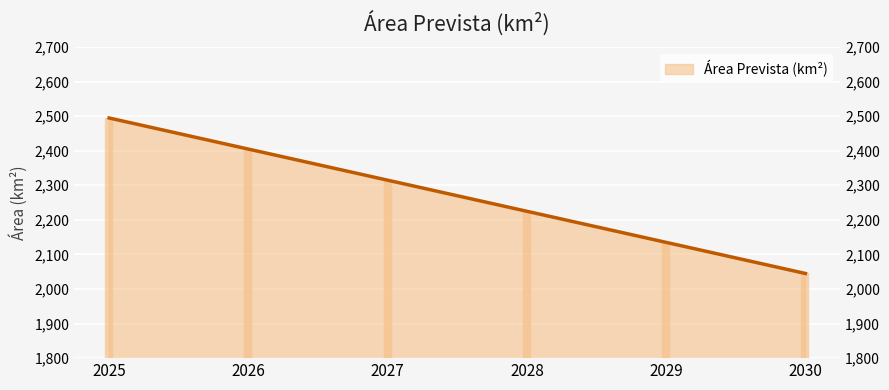

What is the minimum value shown in the chart?

2044.9